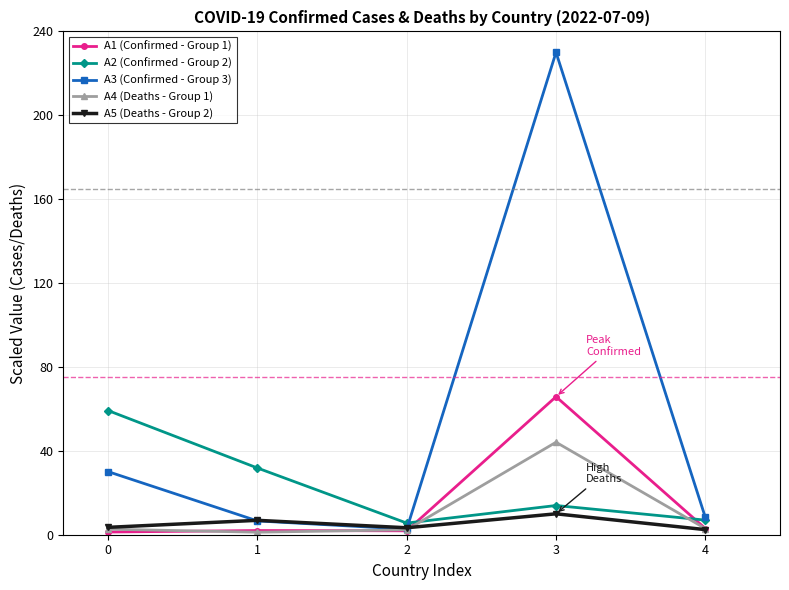

Where is the first local minimum for A2 (Confirmed - Group 2)?

2